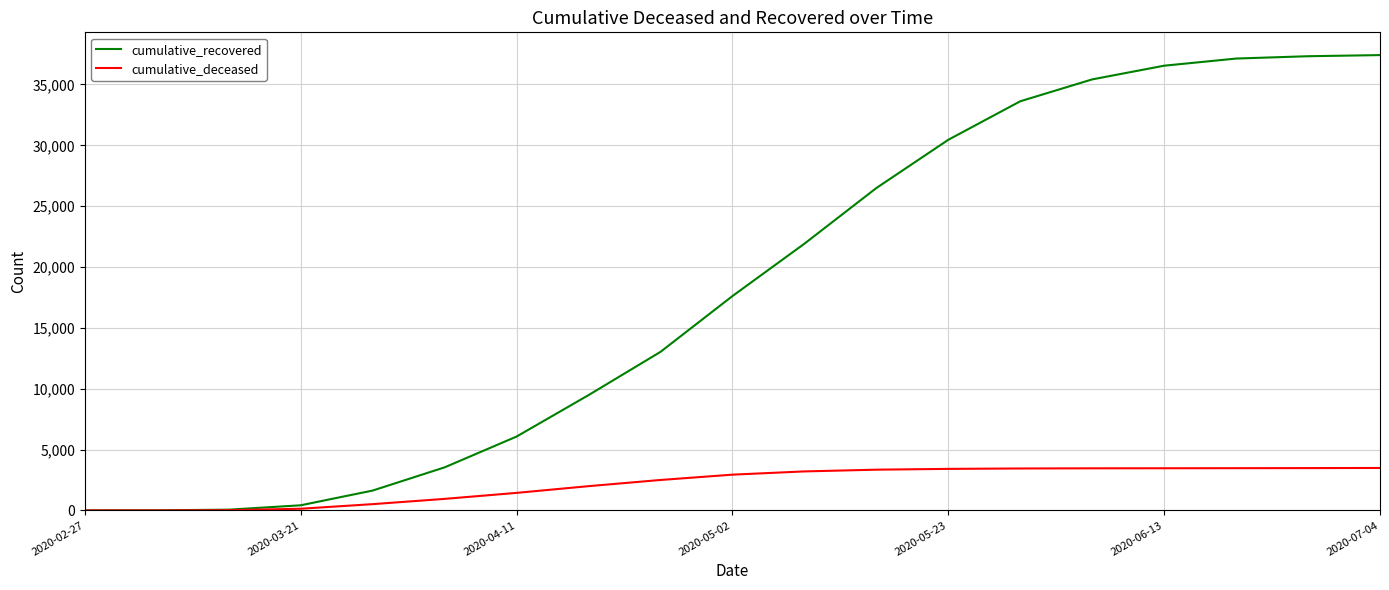

Rank the series by their maximum value, from lowest to highest.

cumulative_deceased, cumulative_recovered